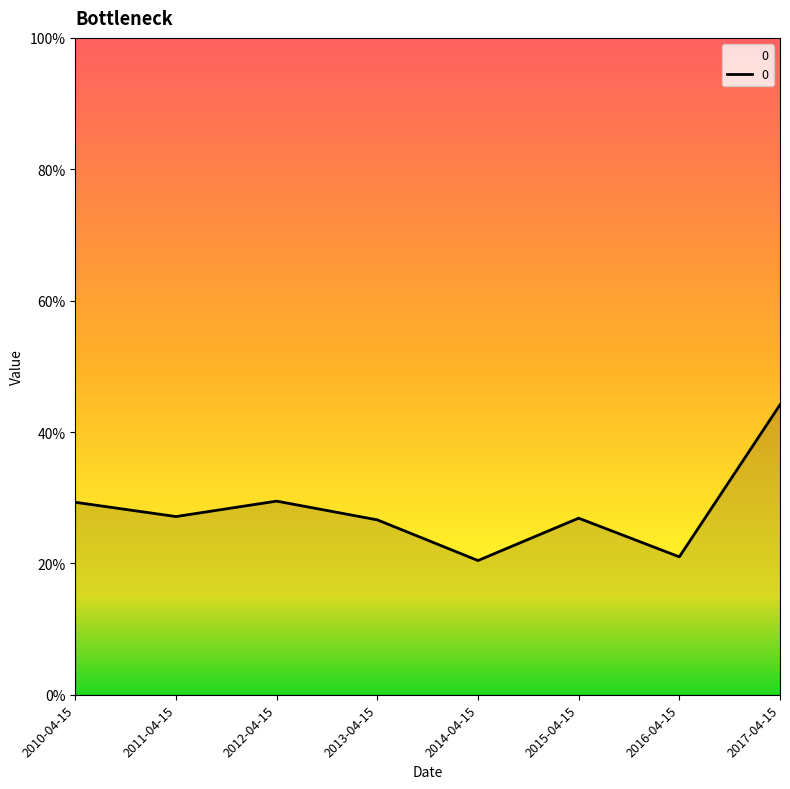

The value at 2012-04-15 is 0.3. True or false?

True